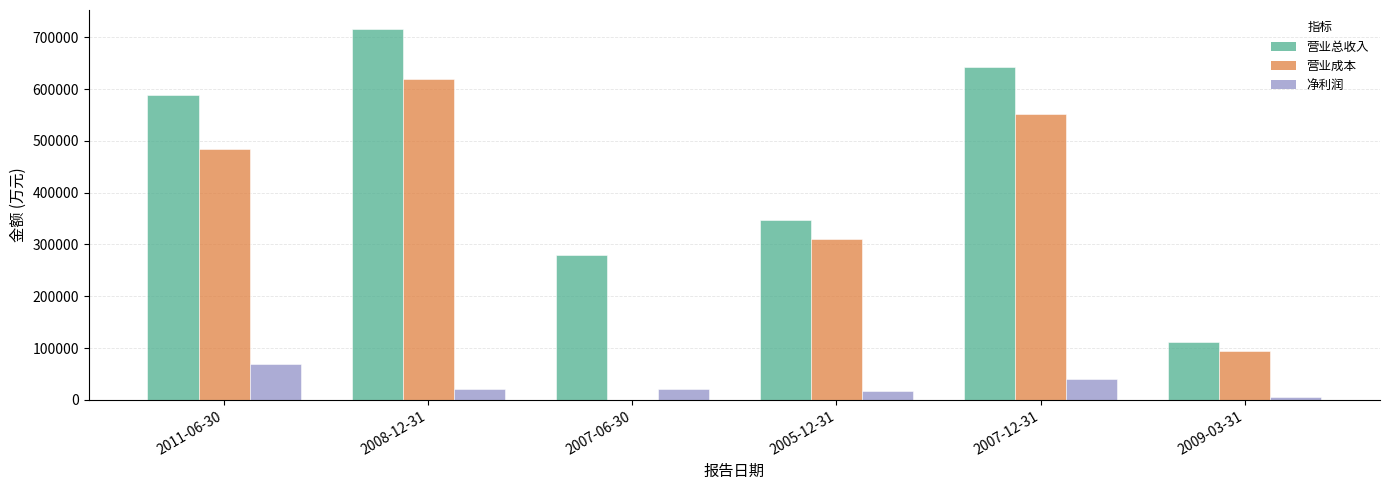

What are all the series names shown in the legend?

营业总收入, 营业成本, 净利润